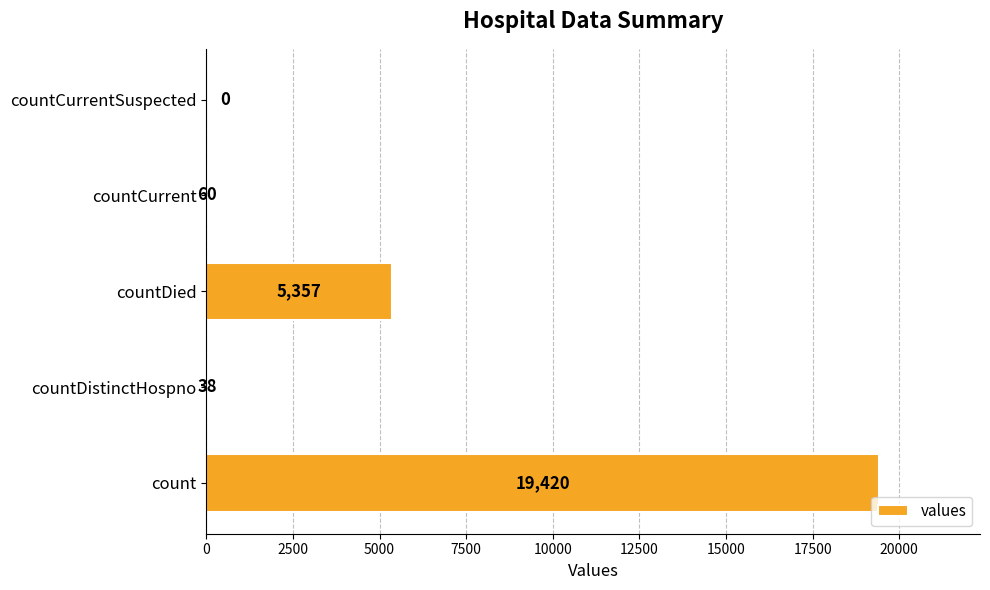

At which label is the value closest to 9710?

countDied